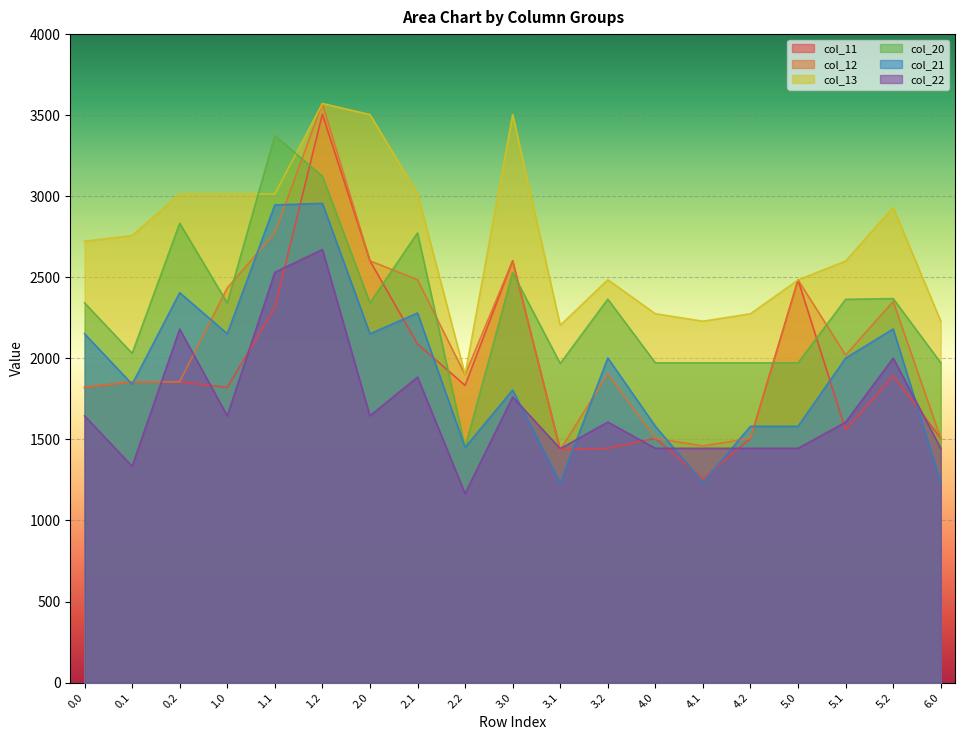

The value of col_11 at 0.0 is 1820.6. True or false?

True